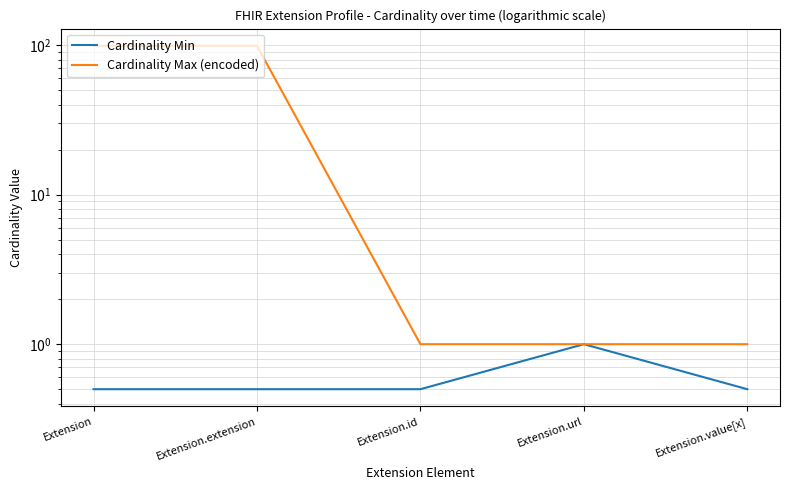

Which category has the highest value in the Cardinality Min series?

Extension.url